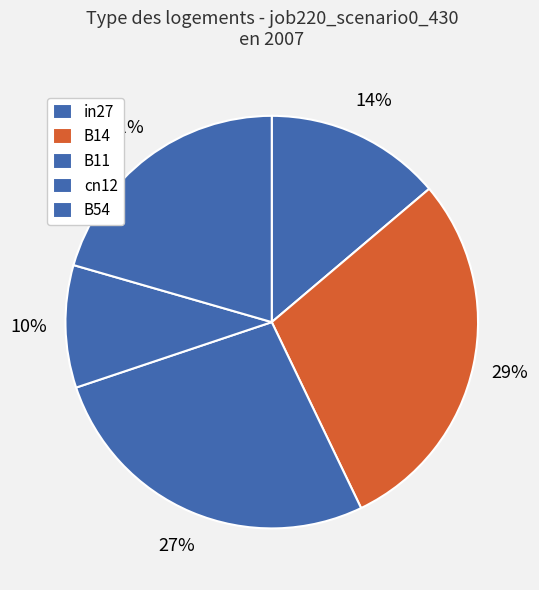

True or false: B54 accounts for 33% of the total.

False